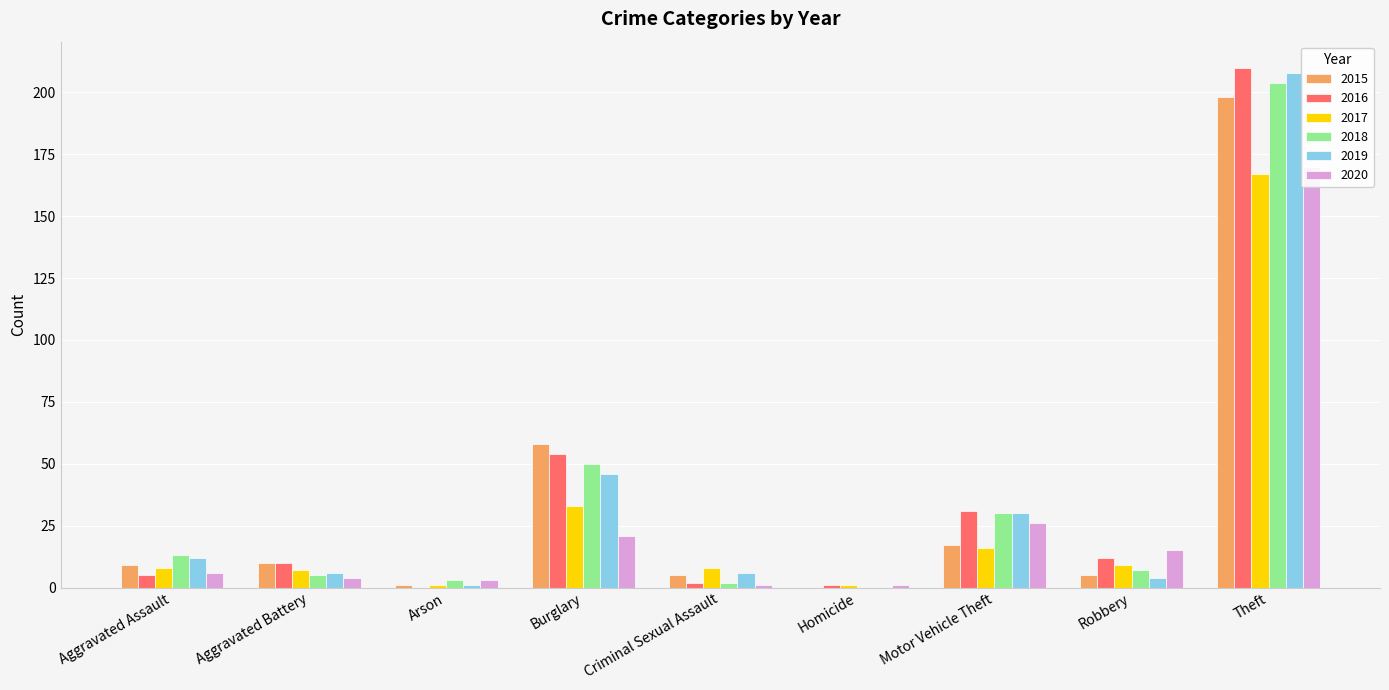

What is the average value of the 2017 series?

28